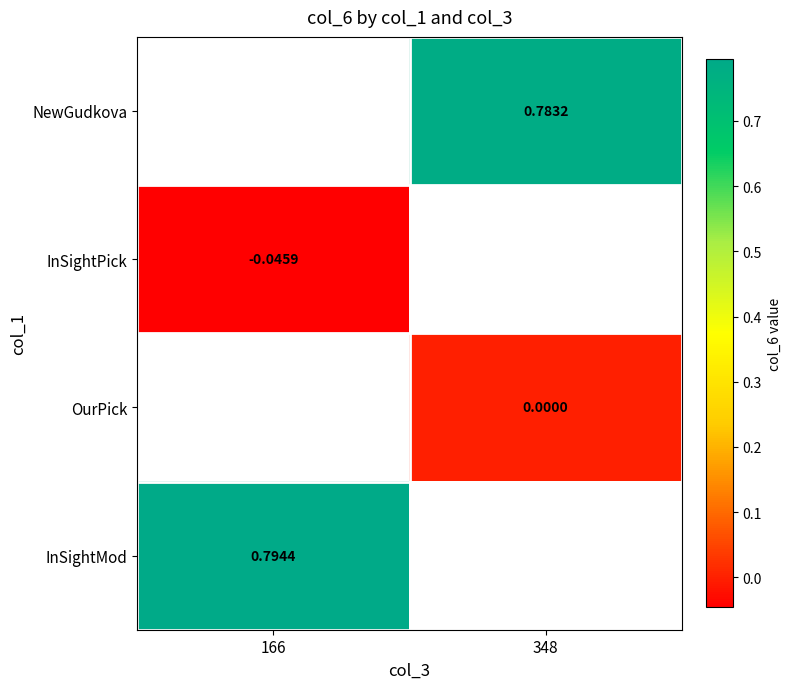

Is the value of InSightMod at 166 greater than the value of InSightPick at 166?

Yes